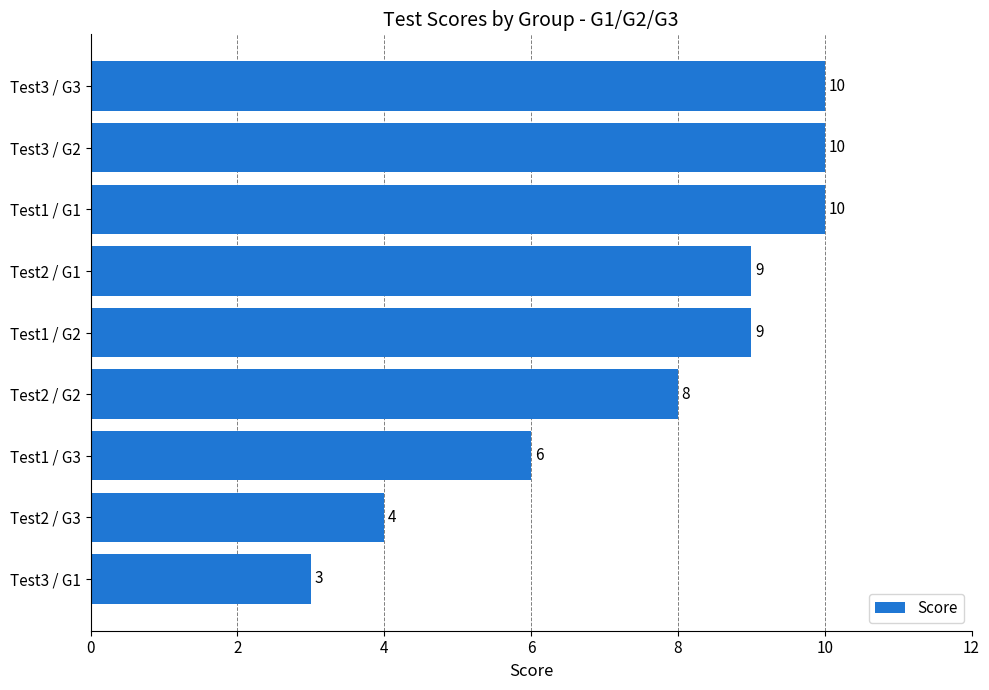

How many values are below 9?

4